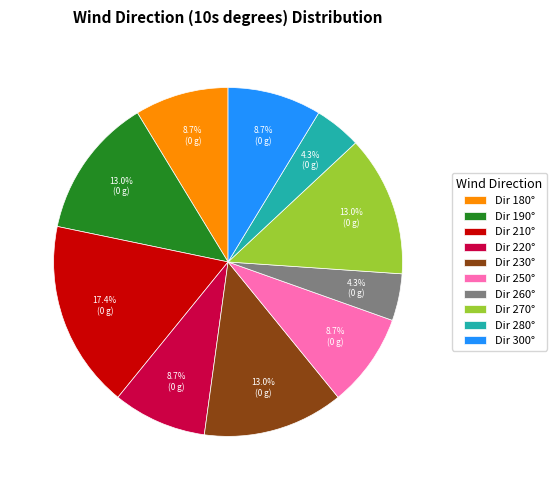

What is the largest slice in the pie chart?

Dir 210°